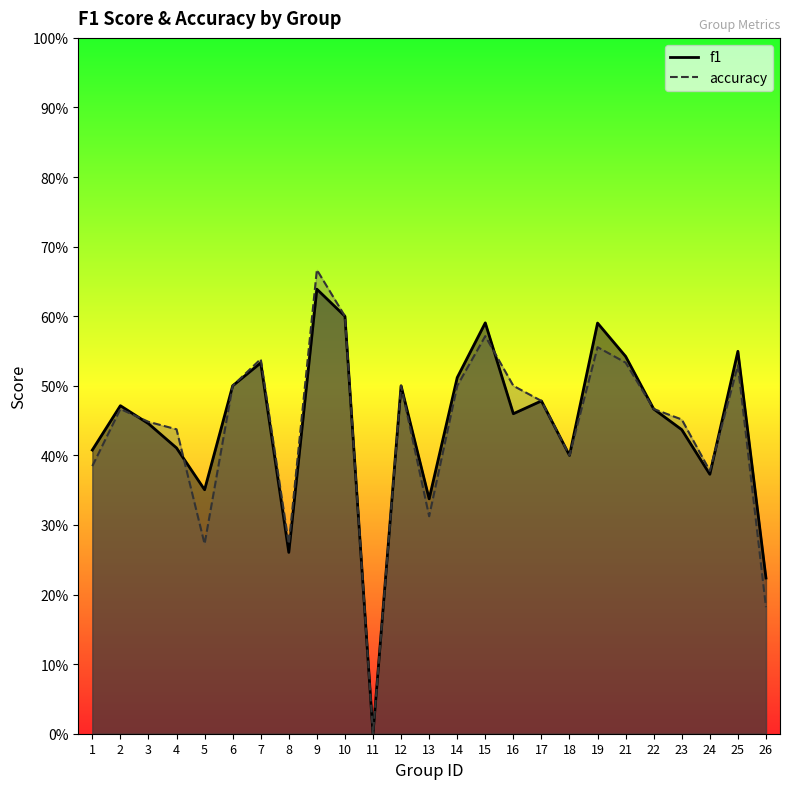

Between which two adjacent categories do f1 and accuracy first intersect?

2 and 3